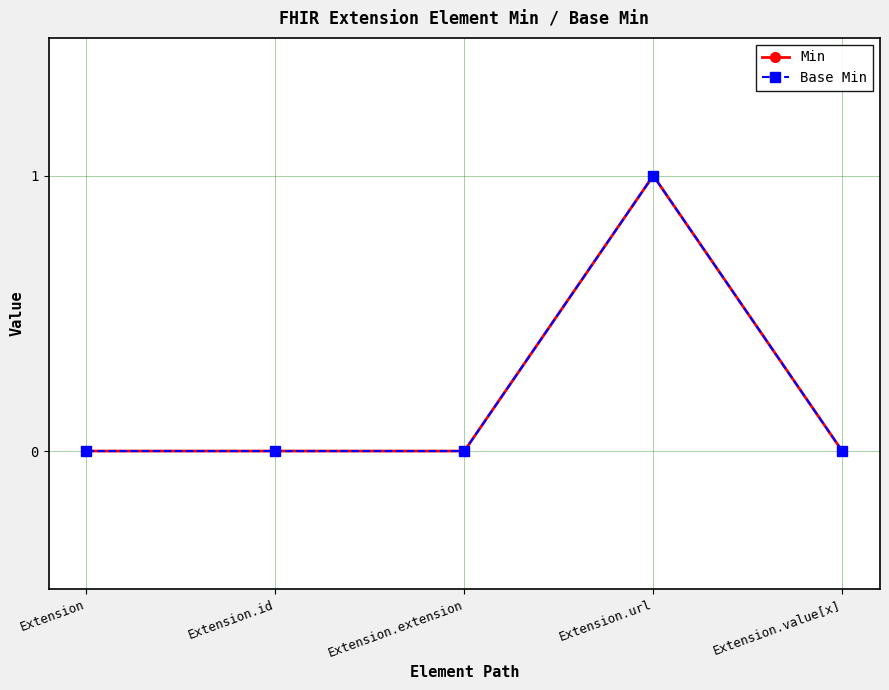

The Min series shows -1 at Extension.extension. True or false?

False